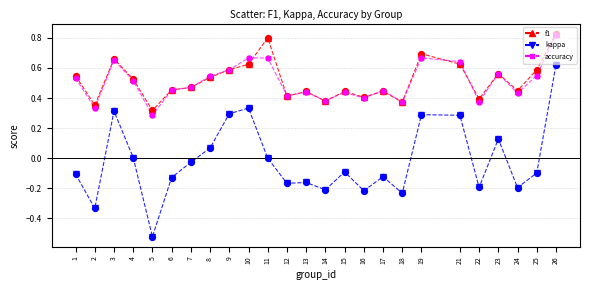

Which series has the widest spread of values?

kappa